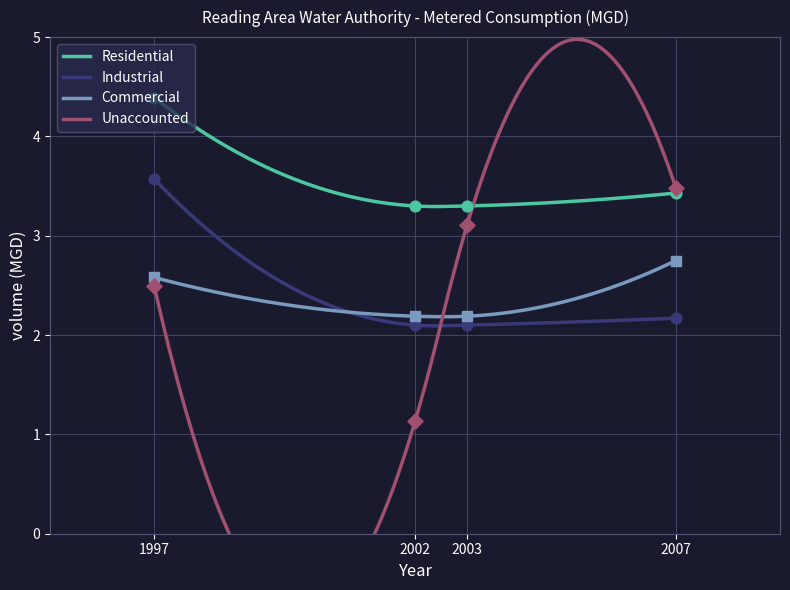

What are all the series names shown in the legend?

Residential, Industrial, Commercial, Unaccounted